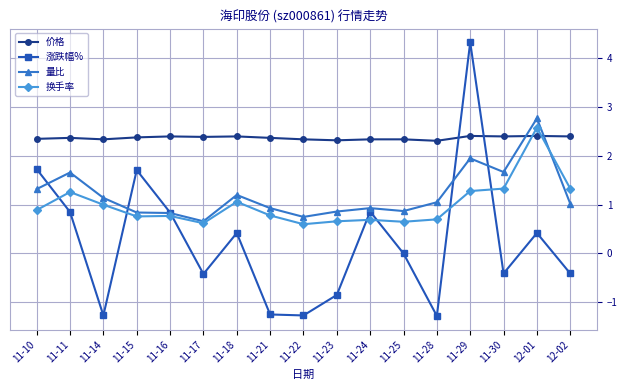

Which series has the largest total across all categories?

价格